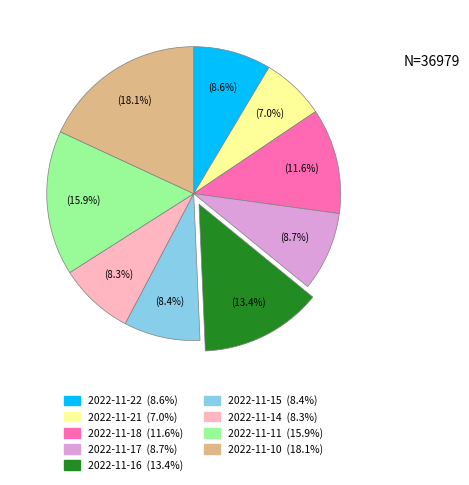

To the nearest percent, what is the difference between the 2022-11-11 and 2022-11-10 slice percentages?

2%